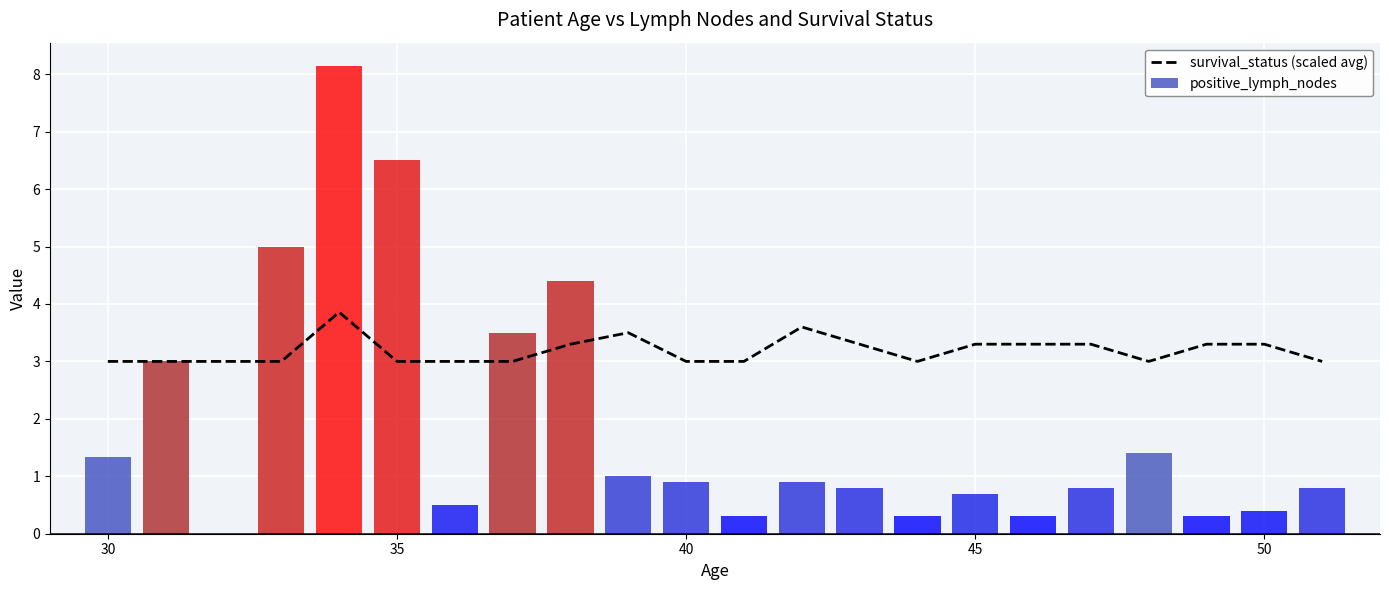

What is the sum of all positive_lymph_nodes values?

41.3